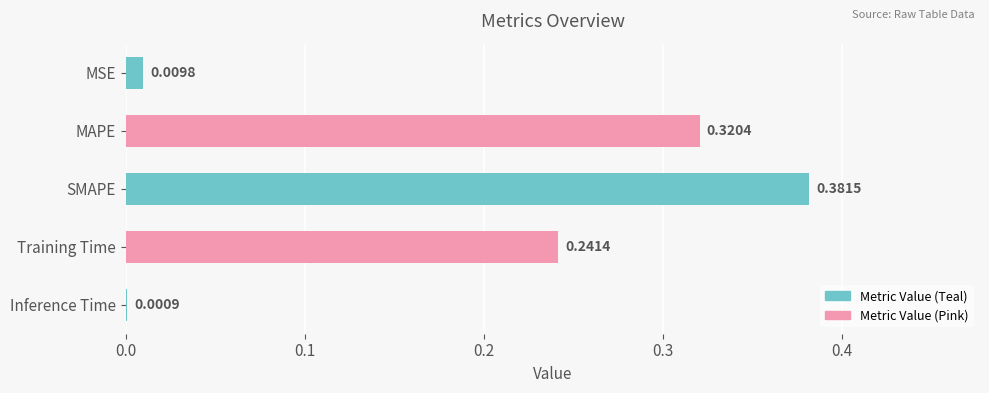

How many data points does each series have?

5